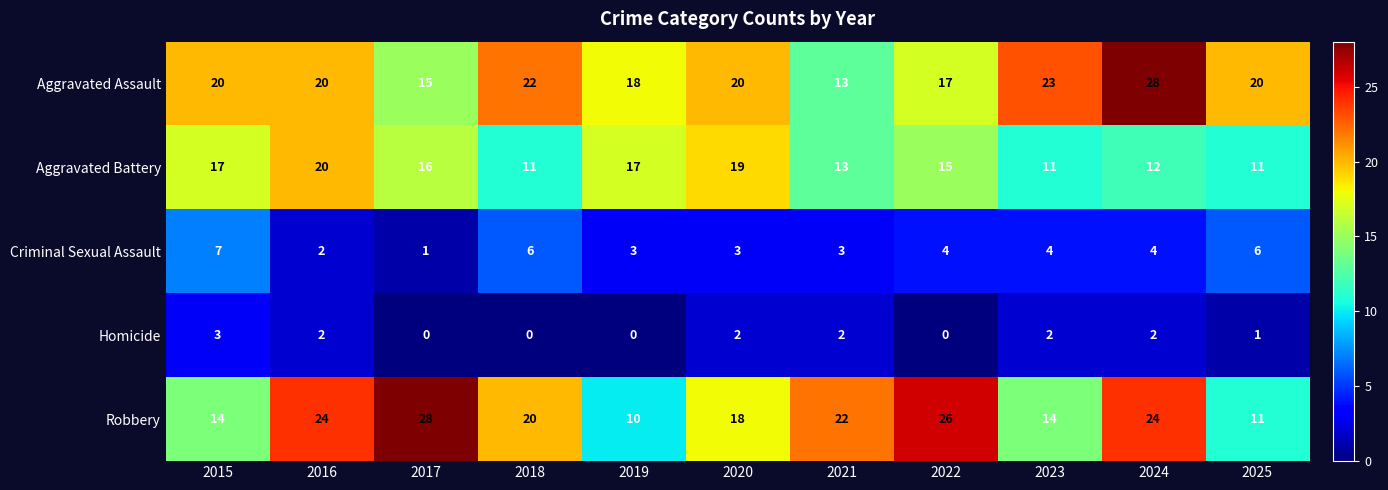

At how many categories does at least one series exceed 12?

11